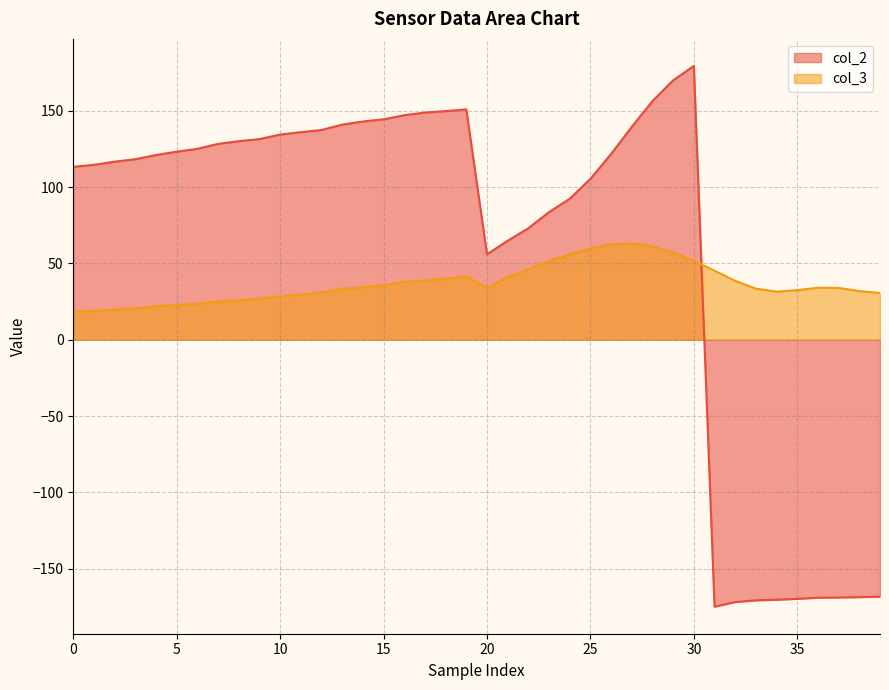

What is the difference between the maximum and minimum values in the col_3 series?

44.8